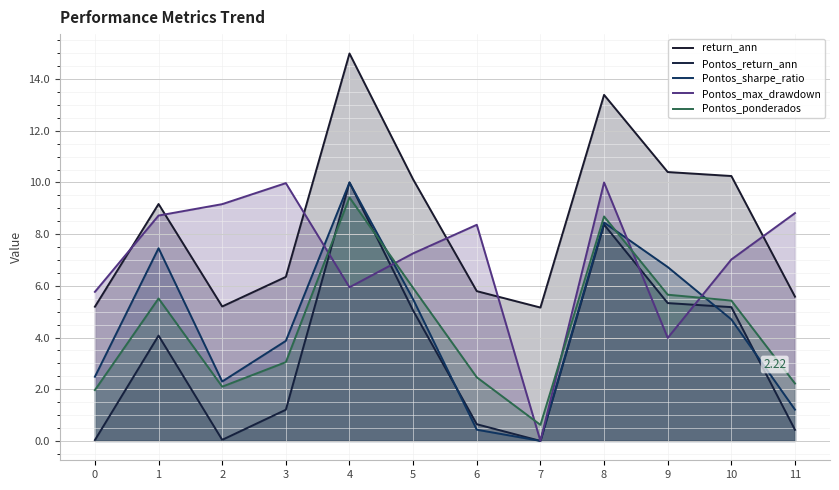

How many values in the return_ann series are below 9?

6